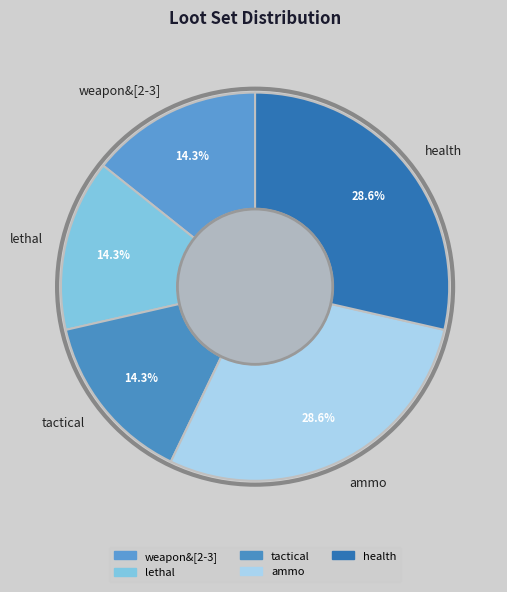

What percentage is NOT represented by tactical?

85.7%